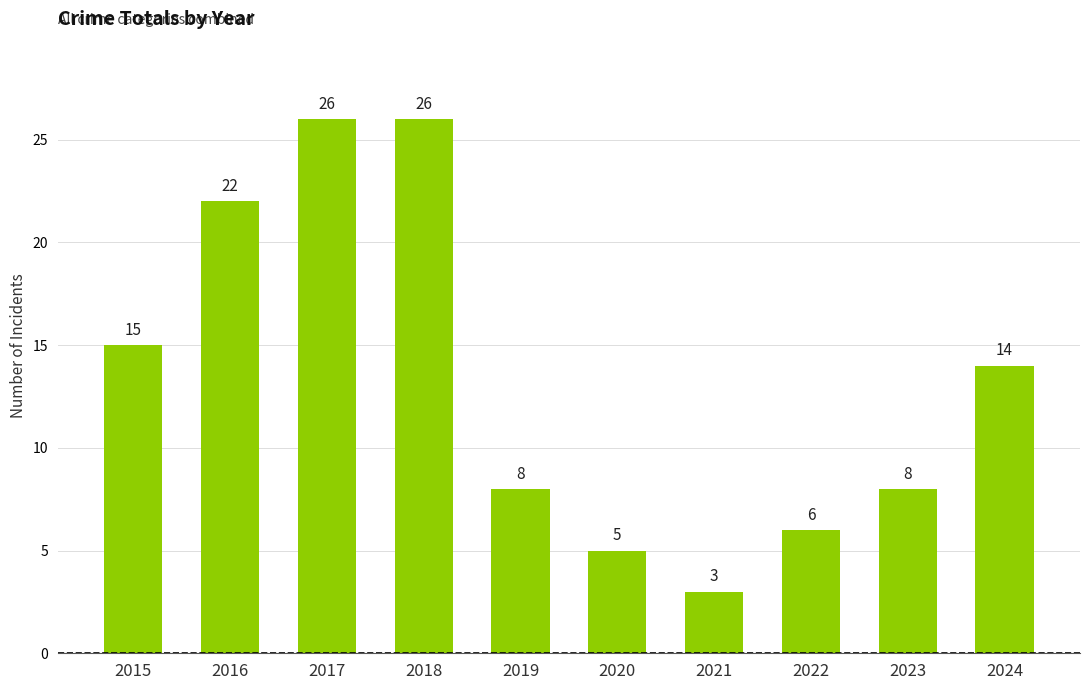

Reading right to left, list all the values displayed in this chart.

2024=14	2023=8	2022=6	2021=3	2020=5	2019=8	2018=26	2017=26	2016=22	2015=15